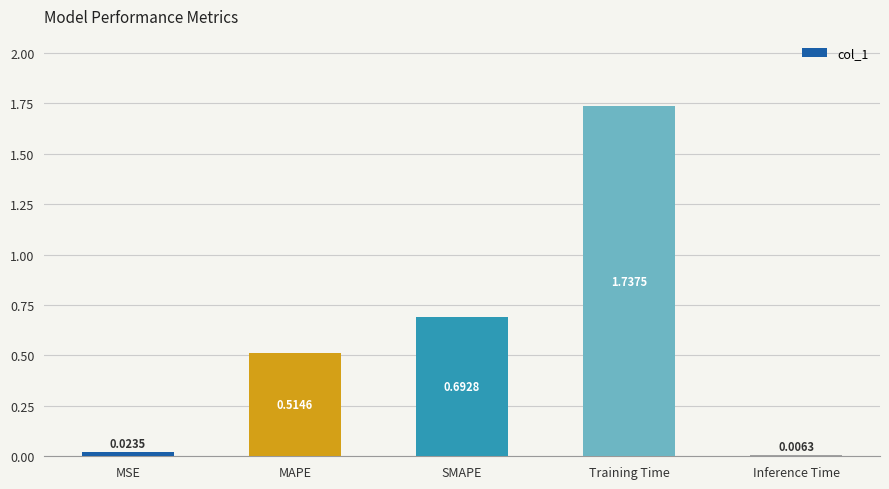

What is the label of the 1st bar from the right?

Inference Time